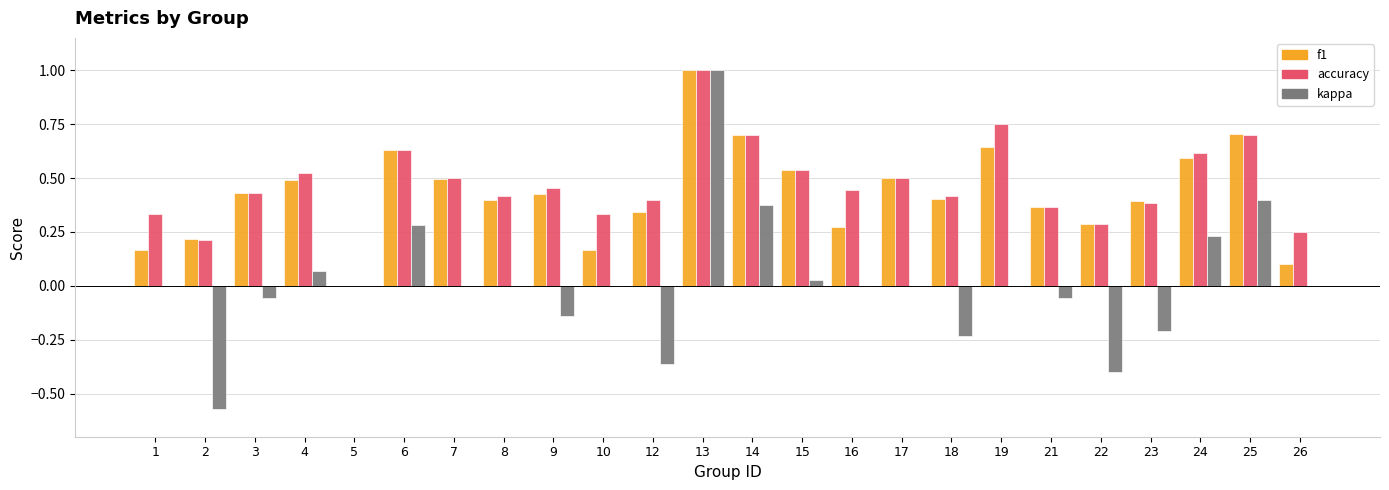

Is the value of kappa at 12 greater than the value of f1 at 25?

No